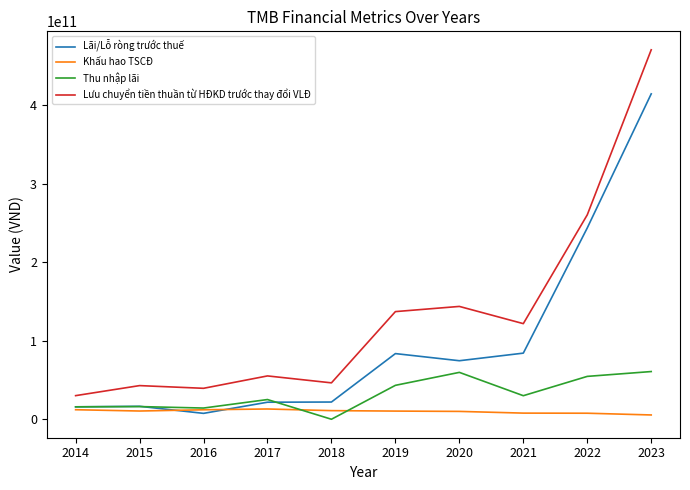

Which series ends up on top after the final intersection of Khấu hao TSCĐ and Lãi/Lỗ ròng trước thuế?

Lãi/Lỗ ròng trước thuế